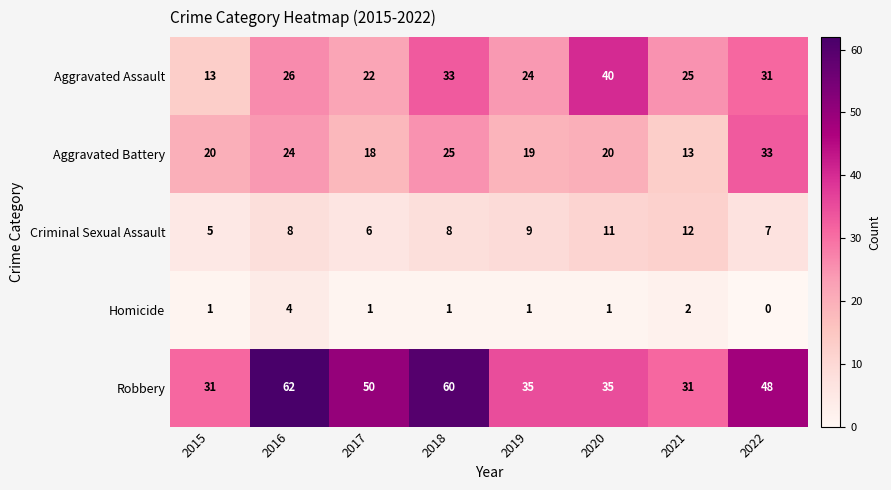

True or false: Robbery has a value of 50 at 2017.

True